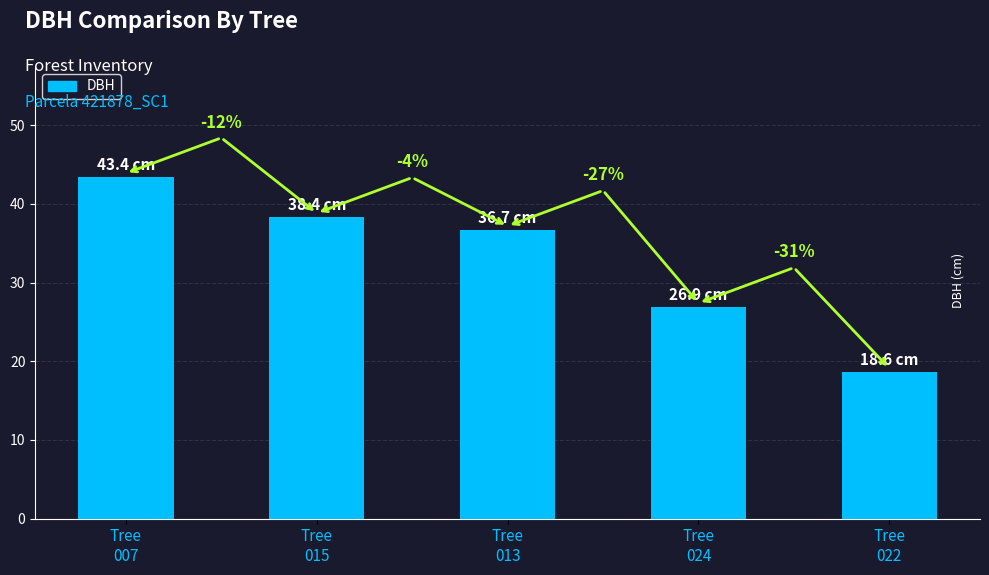

At which category does the chart reach its minimum across all series?

Tree
022